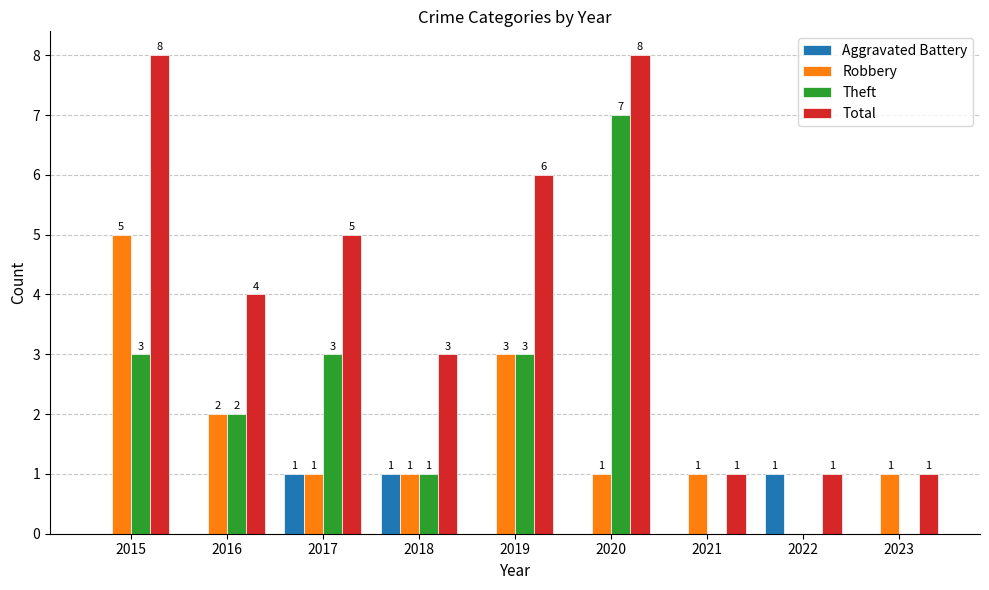

Is it true that Total equals 12 at 2020?

False